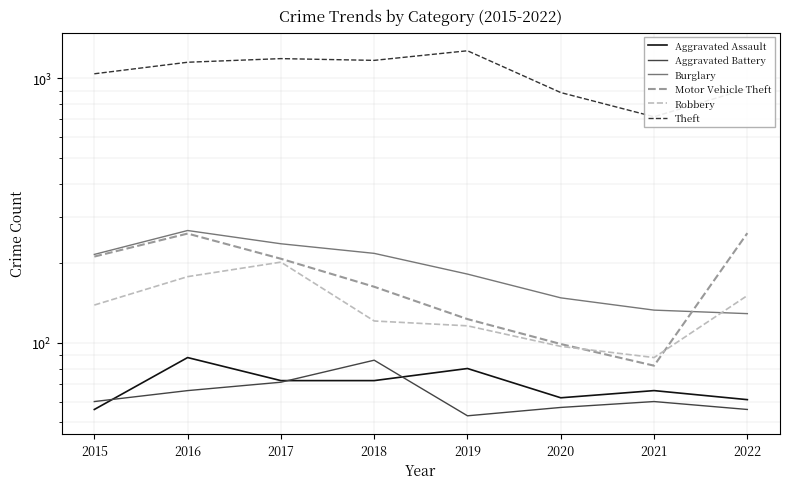

What are all the series names shown in the legend?

Aggravated Assault, Aggravated Battery, Burglary, Motor Vehicle Theft, Robbery, Theft